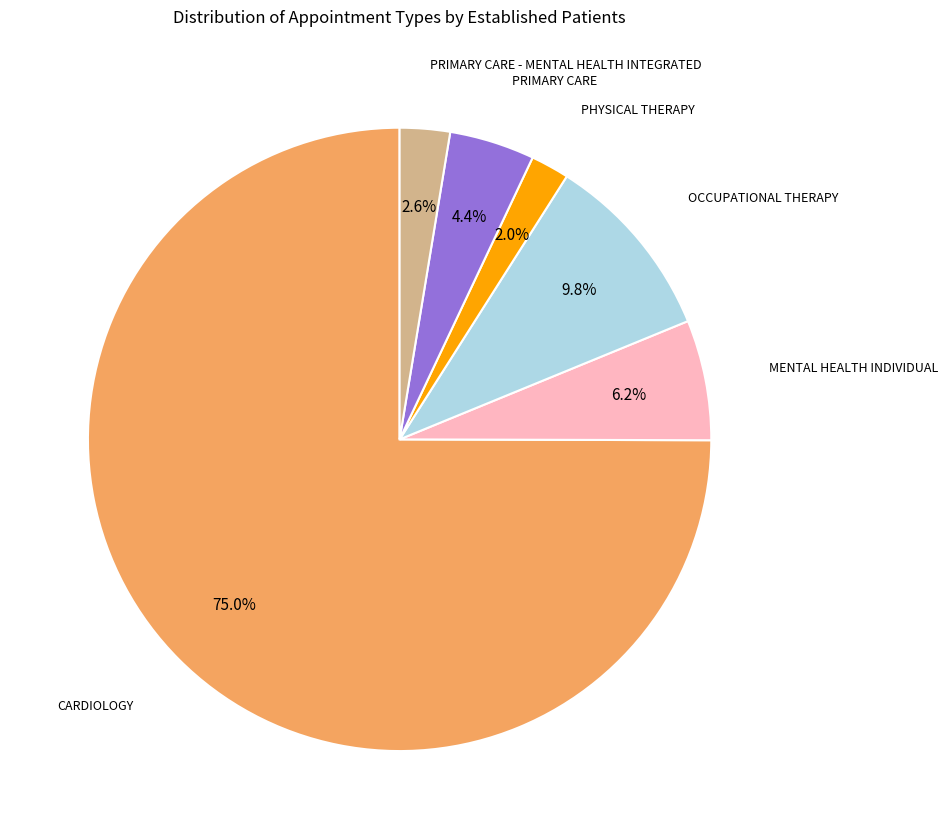

To the nearest percent, what is the difference between the largest and smallest slice percentages?

73%